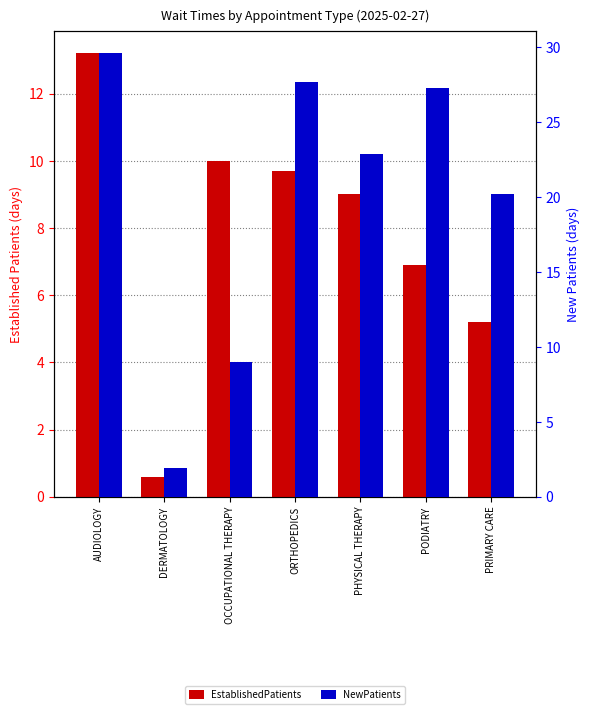

The NewPatients series shows 5.4 at OCCUPATIONAL THERAPY. True or false?

False